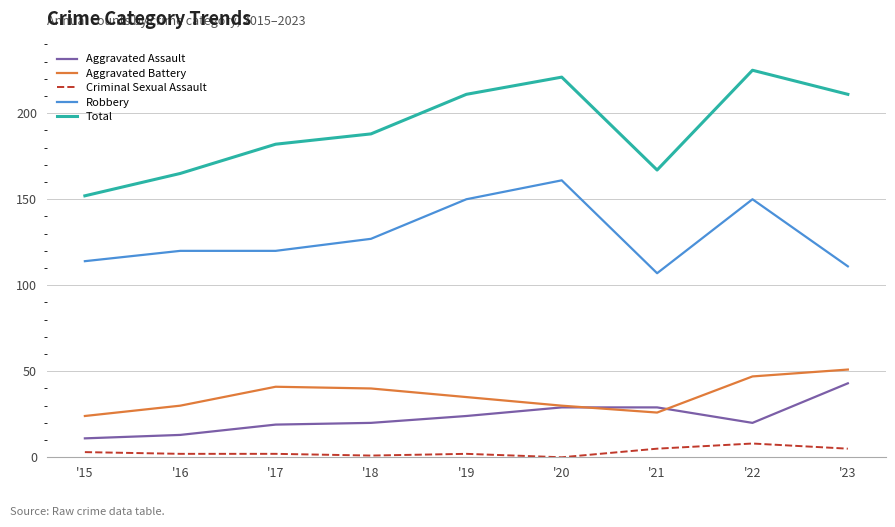

How many lines are shown in the chart?

5